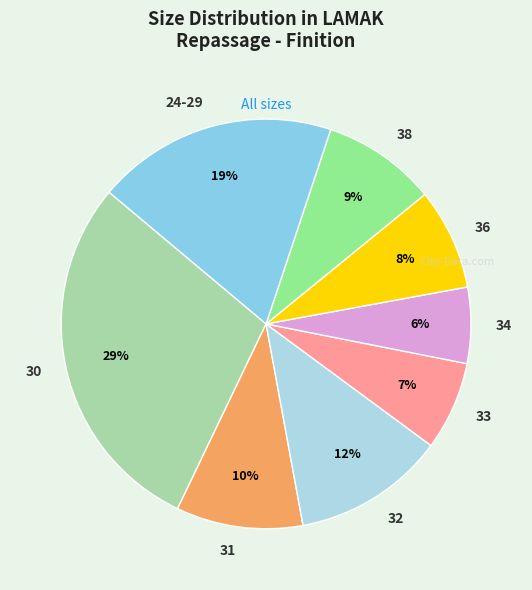

True or false: 36 accounts for 1% of the total.

False